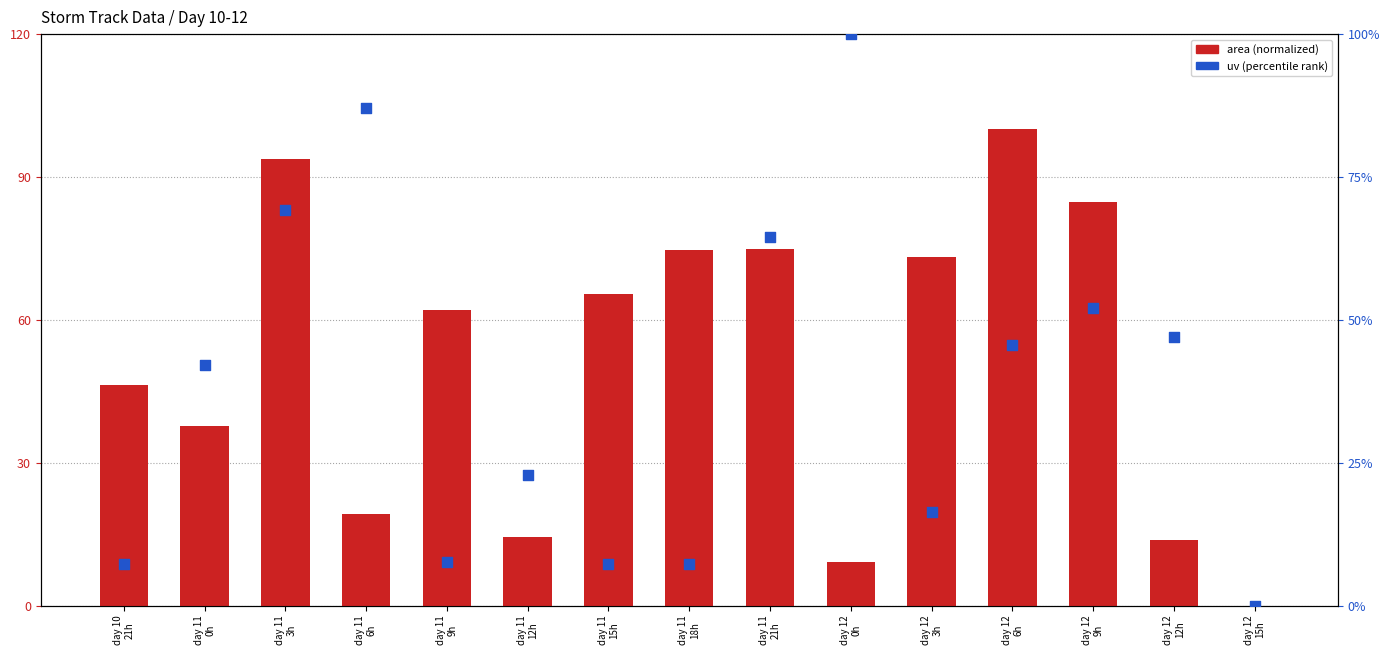

At how many categories does at least one series exceed 75?

5